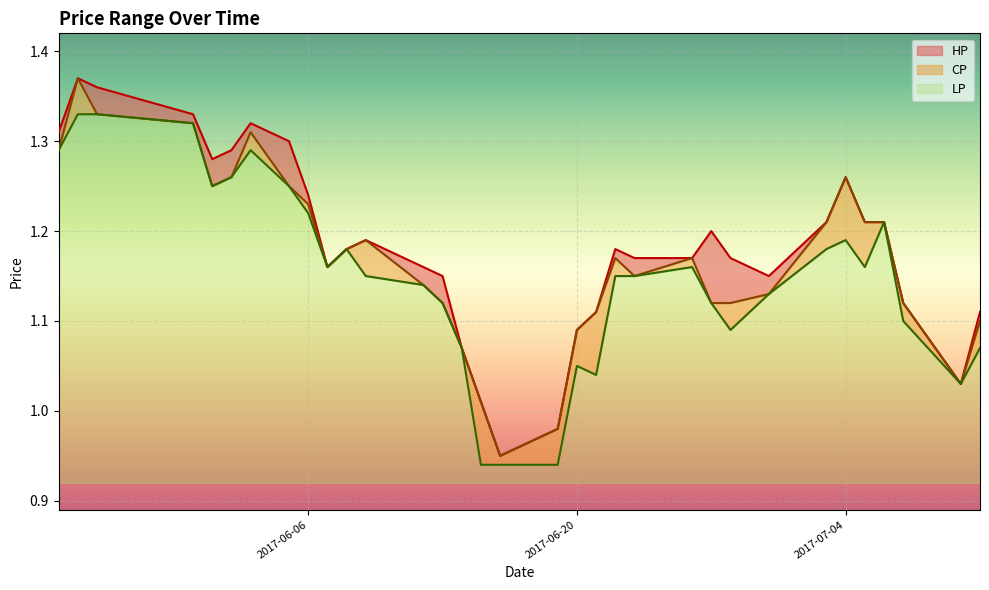

How many values in the LP series are below 1?

3